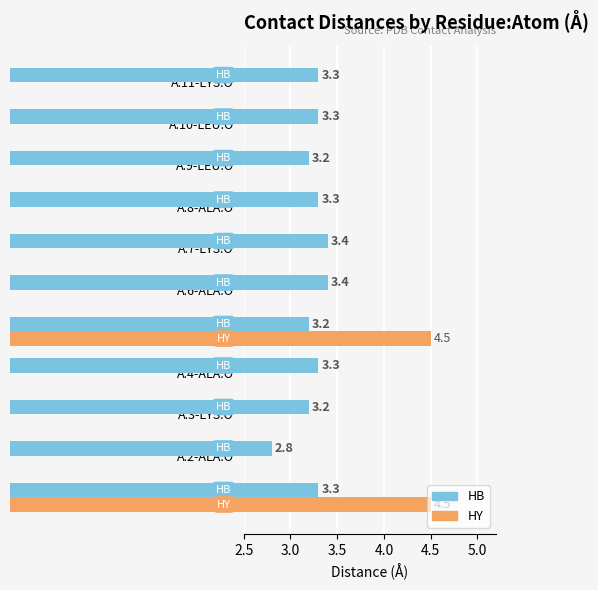

What is the difference between the maximum and minimum values in the HB series?

0.6